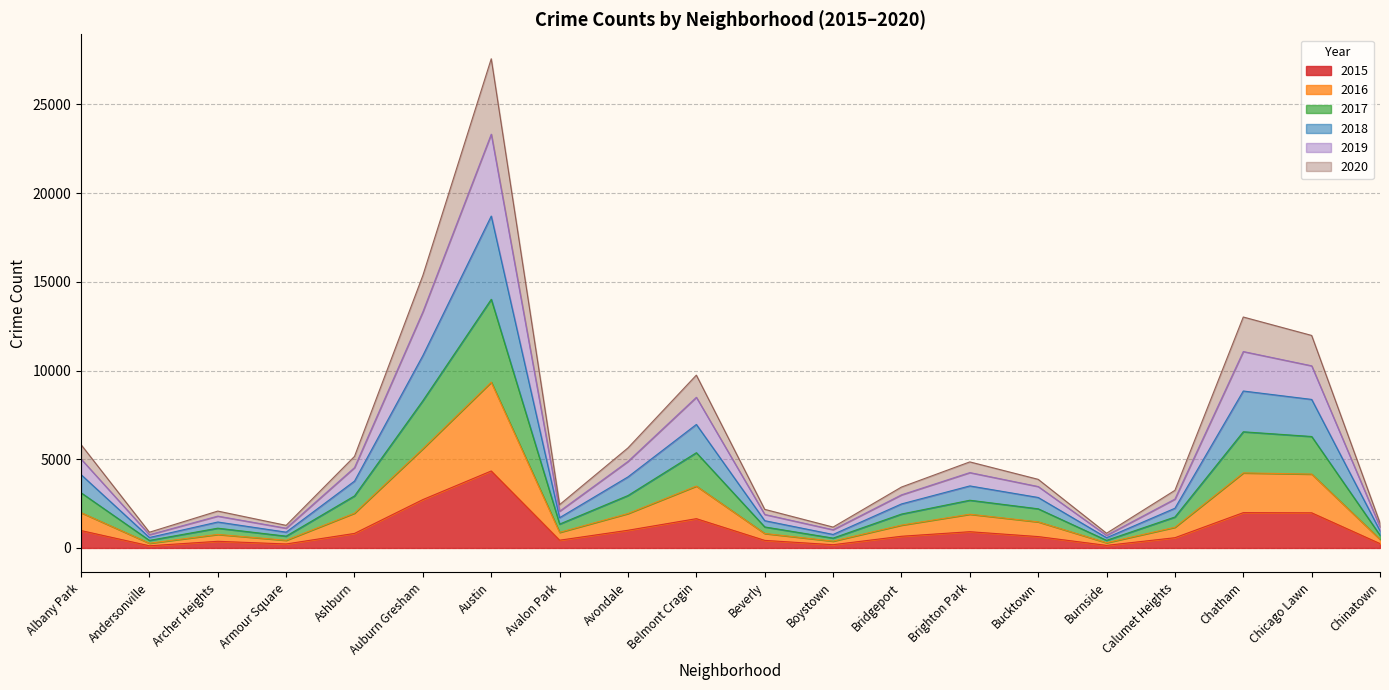

What position from the right is Archer Heights?

18